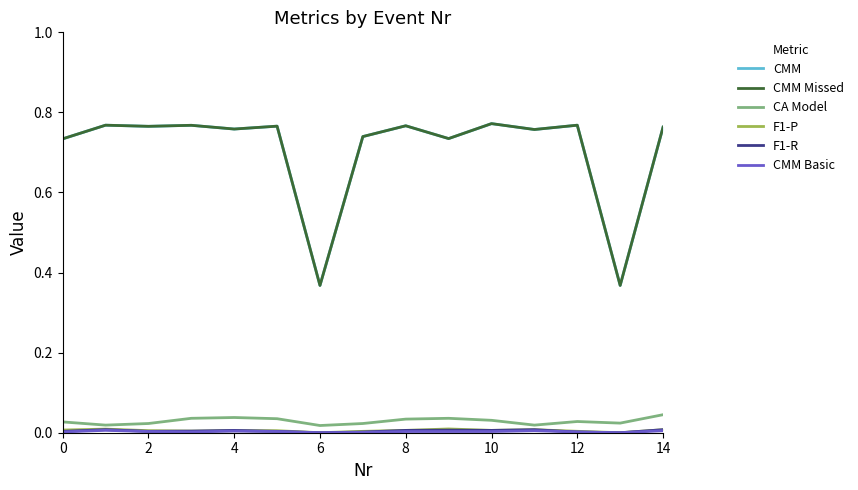

Count the F1-P values in the range 0 to 1.

15